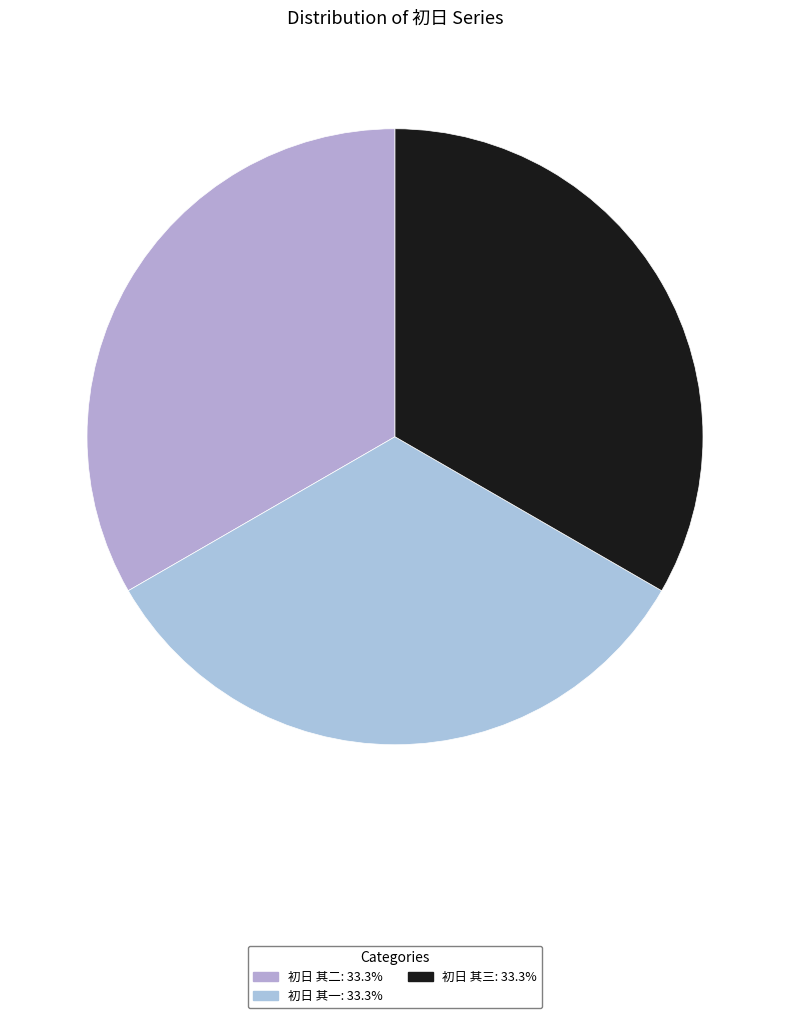

To the nearest percent, what is the average slice percentage?

33%